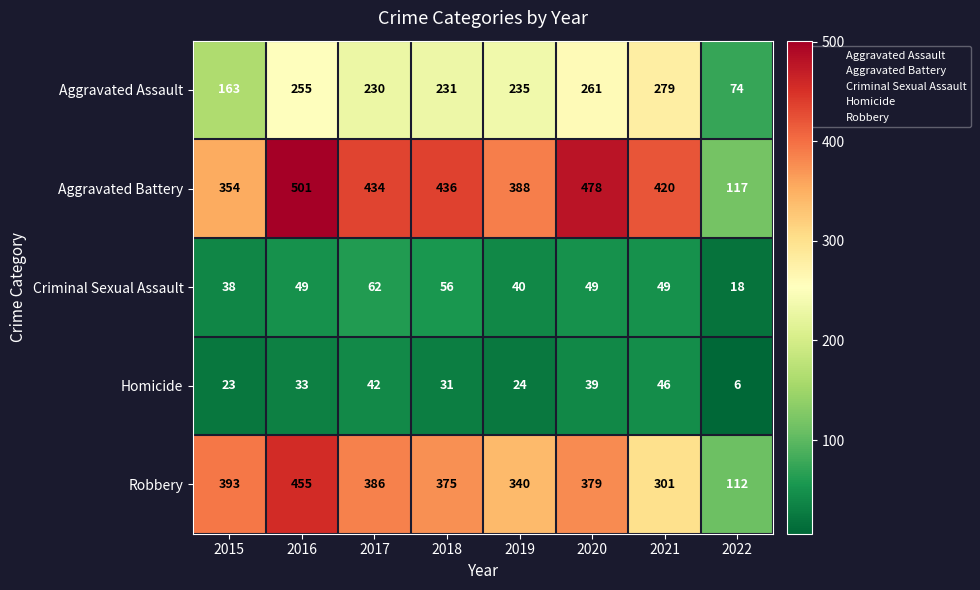

At how many categories does at least one series exceed 233?

7